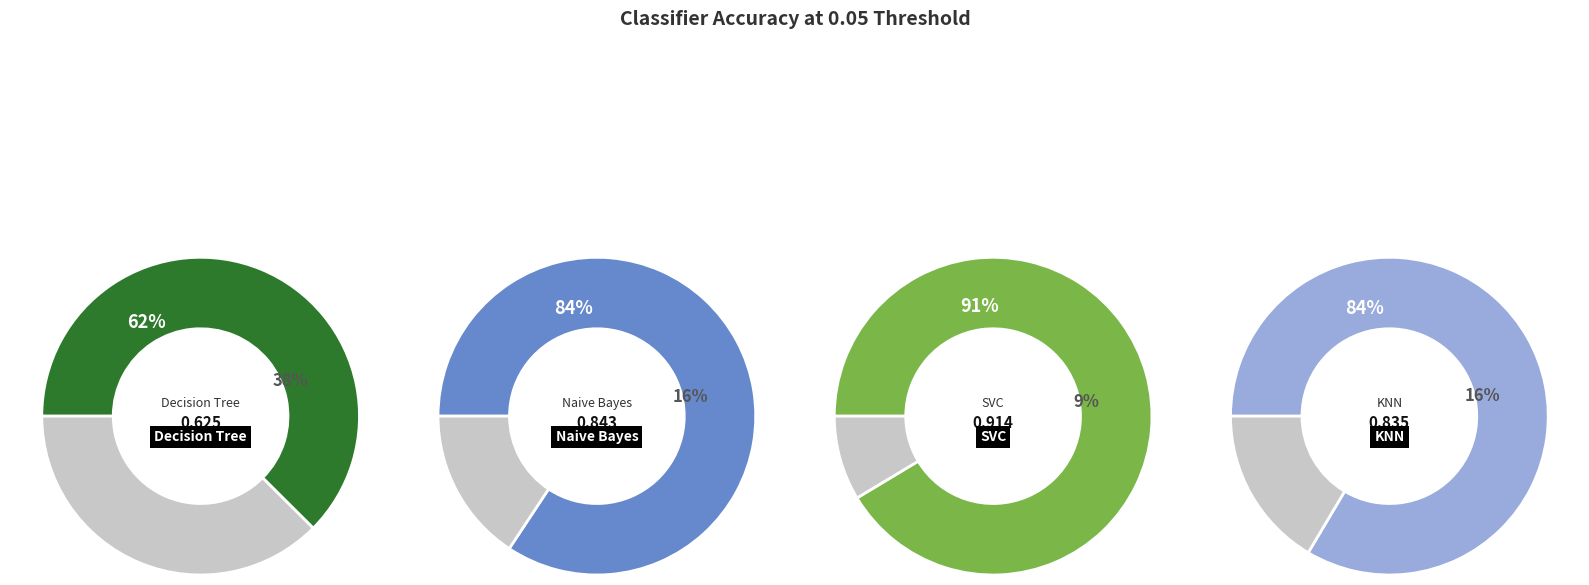

Which category has the smallest portion of the pie?

Decision Tree